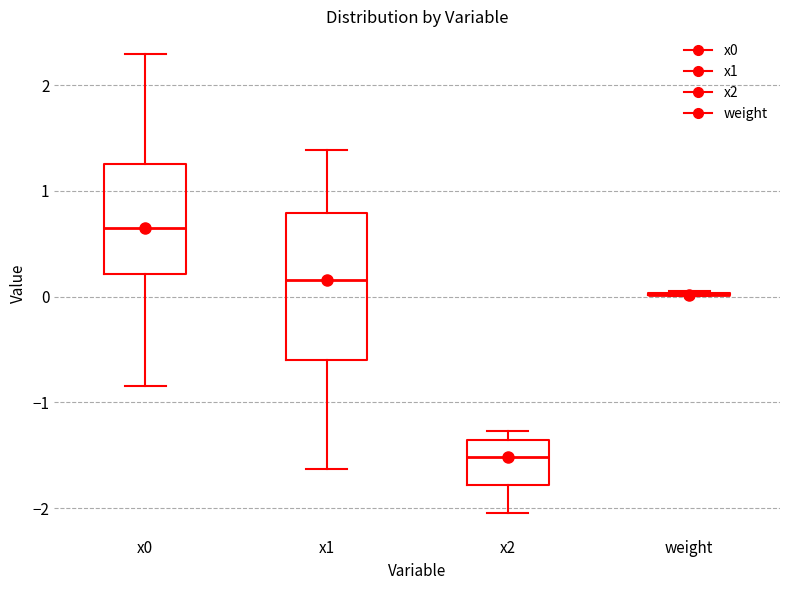

Where is the upper edge of the box for x2 on the y-axis? The values are not printed on the chart, so give them approximately, as read against the axis.

-1.4